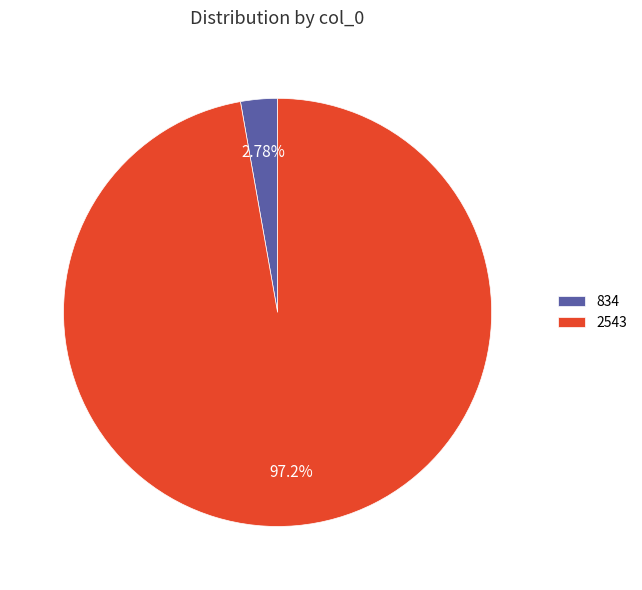

True or false: 834 accounts for 3% of the total.

True